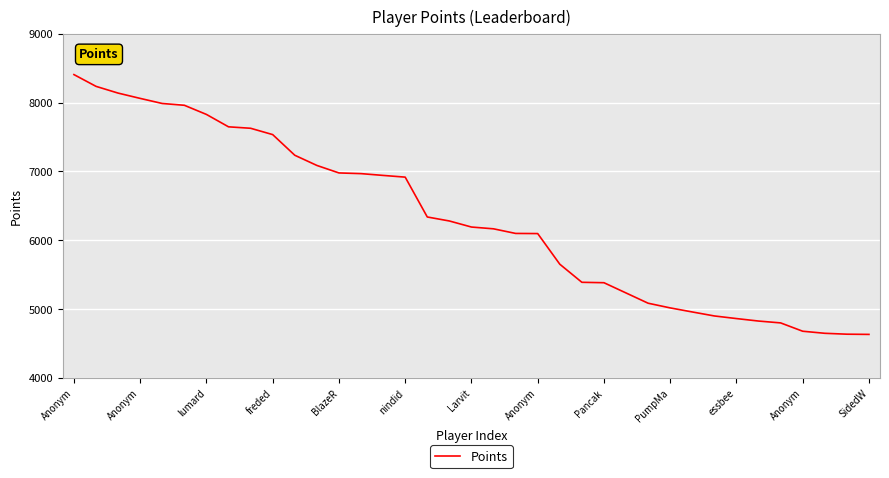

What is the difference between the maximum and minimum values?

3775